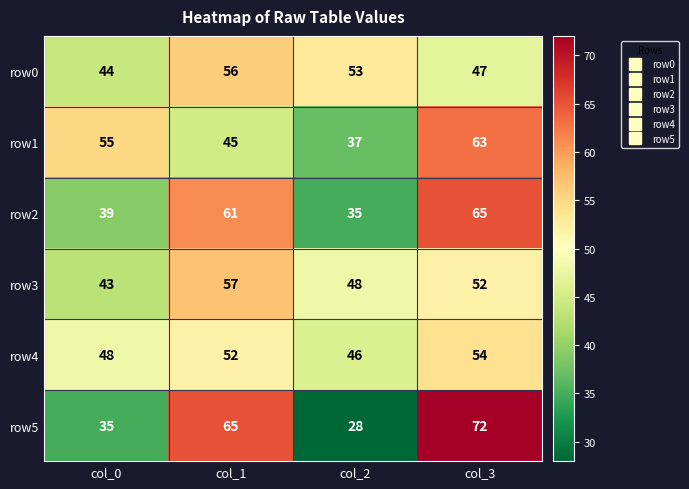

The row3 series shows 74 at col_1. True or false?

False